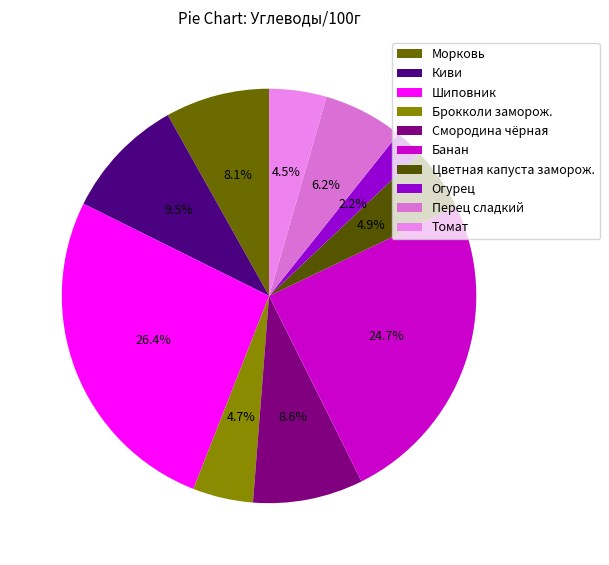

Is it true that Банан is 25% of the pie?

True